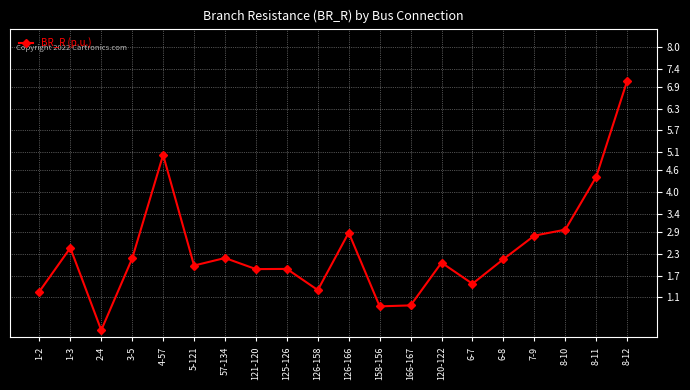

What is the label of the 13th point from the right?

121-120